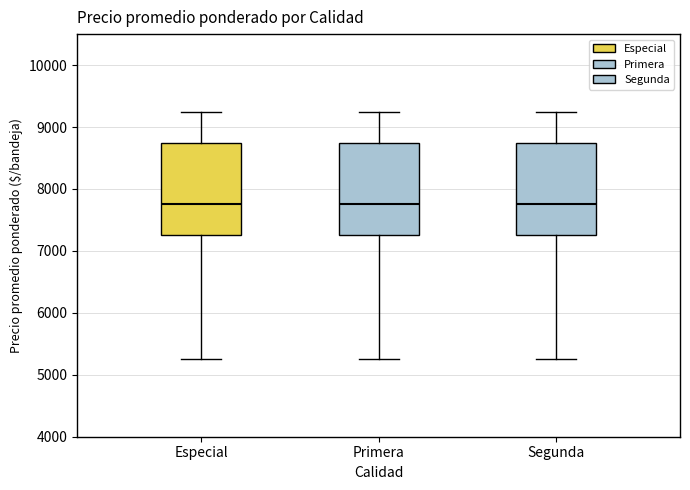

Reading left to right, read every box against the y-axis: the position of its median line, the range the box covers, and the ends of its whiskers. The values are not printed on the chart, so give them approximately, as read against the axis.

Especial: median 7800, box 7300 to 8800, whiskers 5300 to 9300
Primera: median 7800, box 7300 to 8800, whiskers 5300 to 9300
Segunda: median 7800, box 7300 to 8800, whiskers 5300 to 9300